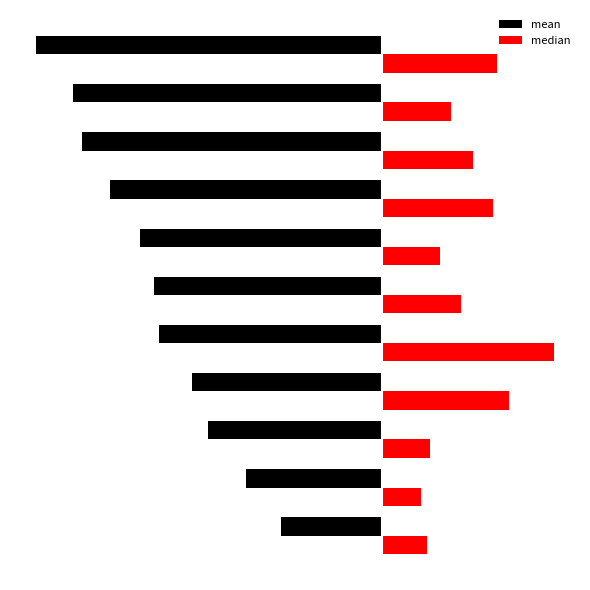

What are all the series names shown in the legend?

mean, median